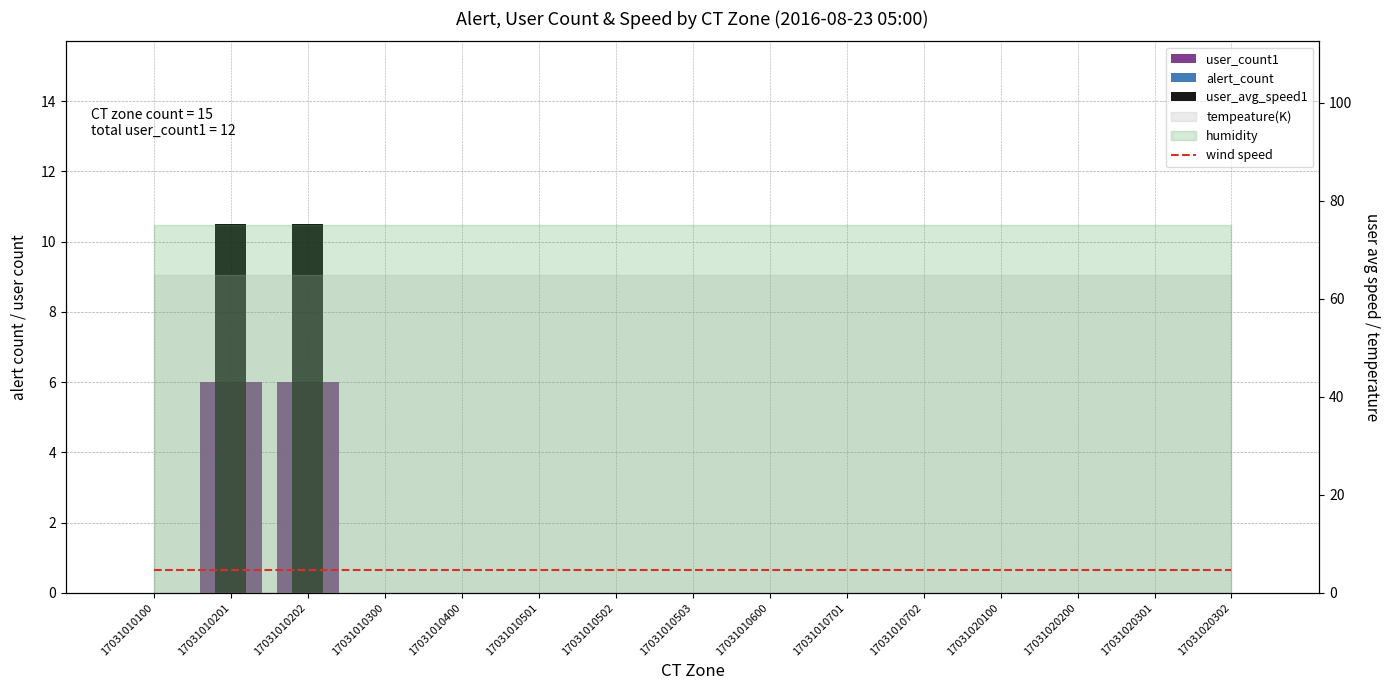

Is it true that user_avg_speed1 equals 0.0 at 17031020301?

True